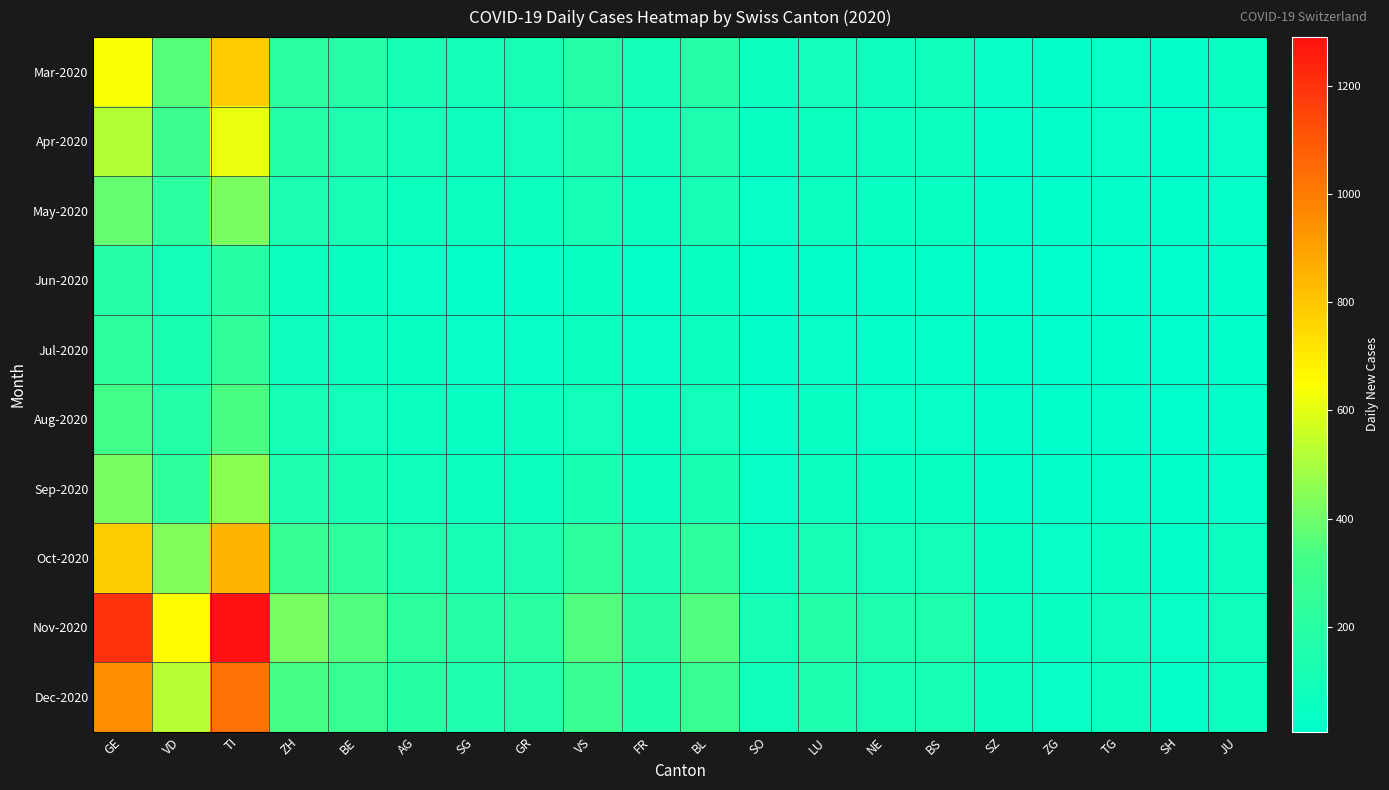

What is the total value across all series at ZG?

226